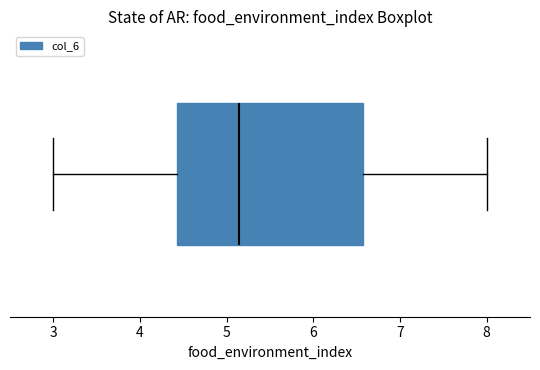

Where does the left whisker of the box end on the x-axis? The values are not printed on the chart, so give them approximately, as read against the axis.

3.0